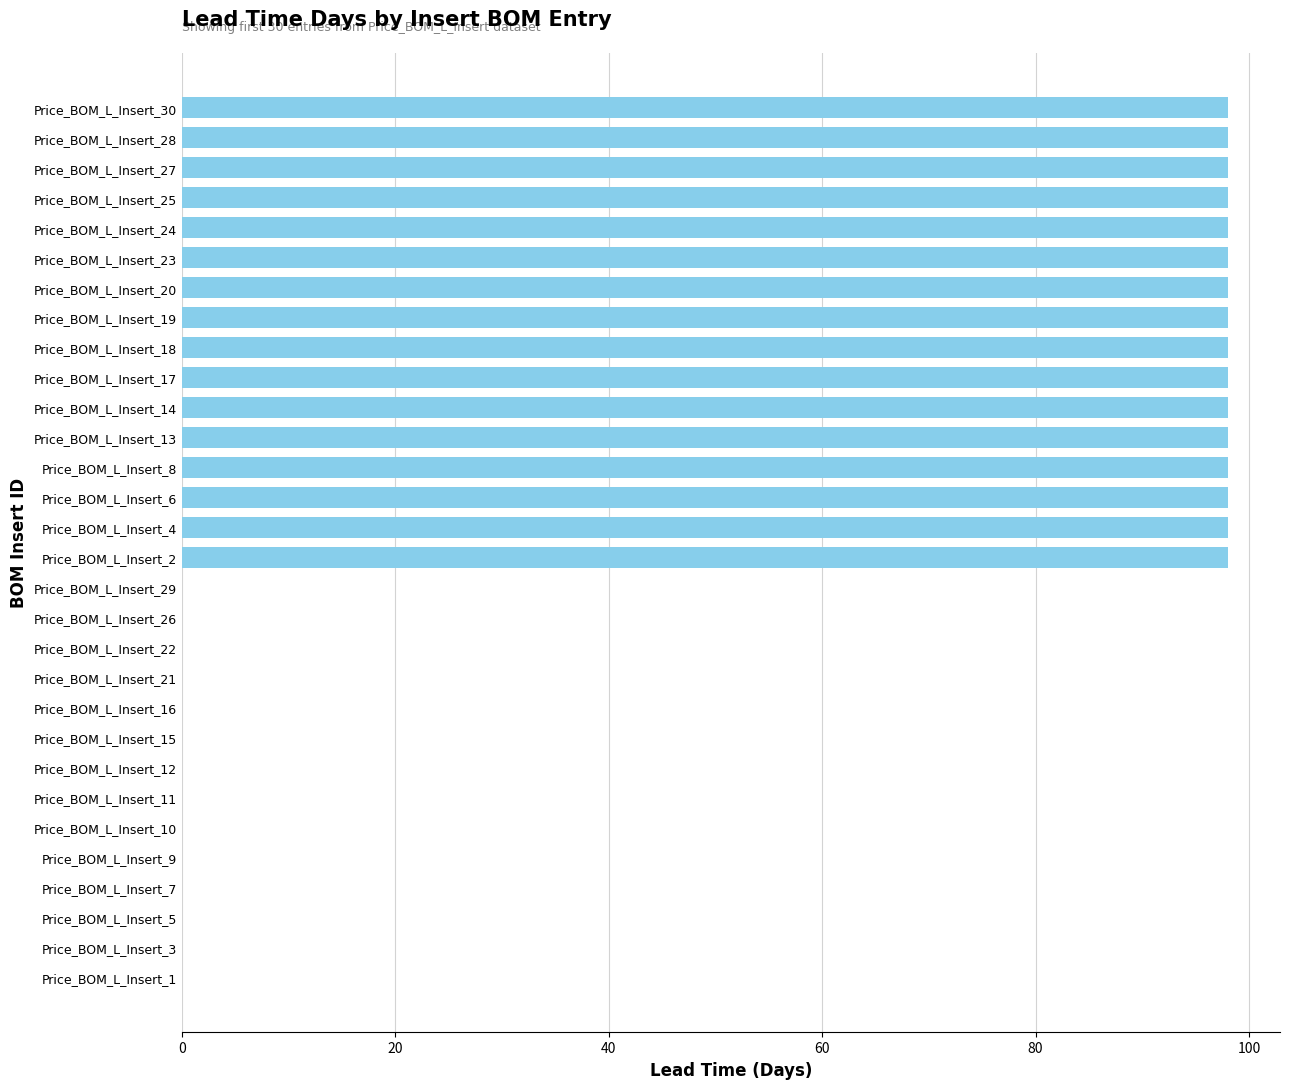

Which has a higher value, Price_BOM_L_Insert_16 or Price_BOM_L_Insert_27?

Price_BOM_L_Insert_27